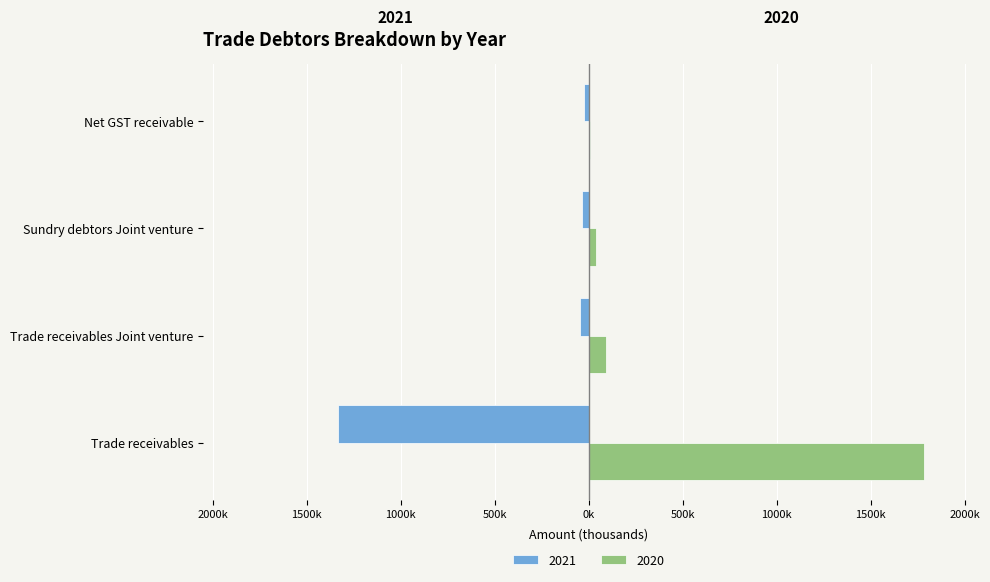

What are all the series names shown in the legend?

2021, 2020